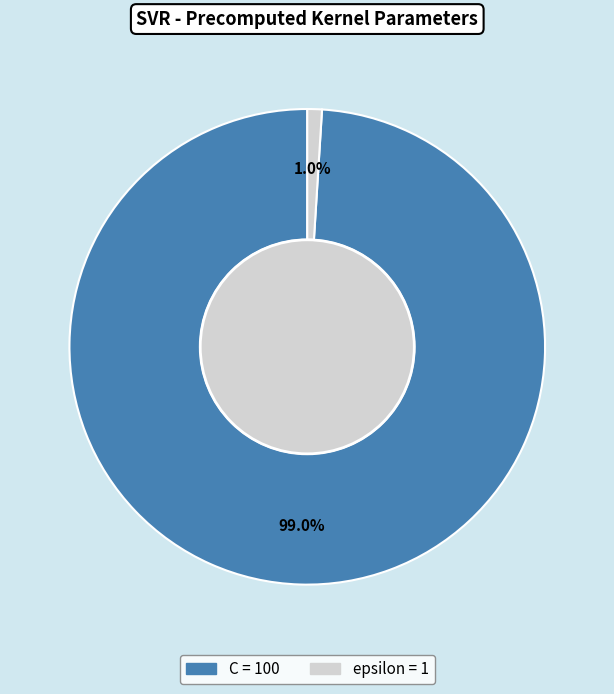

Rank the categories by value from highest to lowest.

C, epsilon